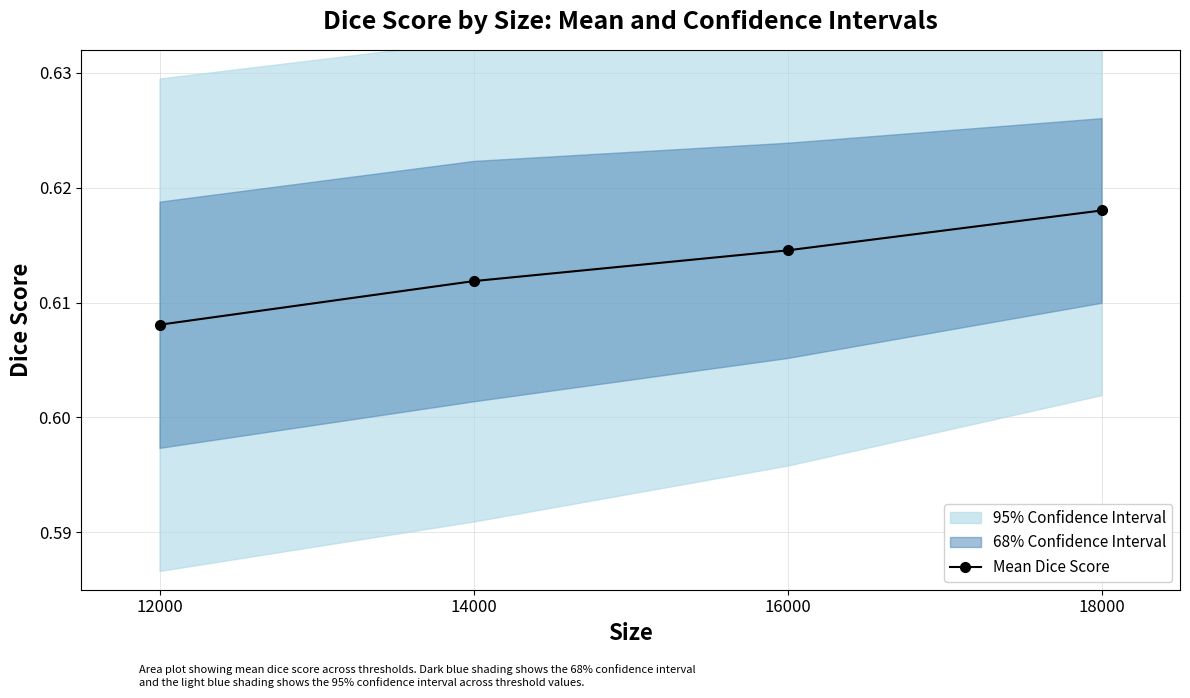

Rank the categories by value from lowest to highest.

12000, 14000, 16000, 18000